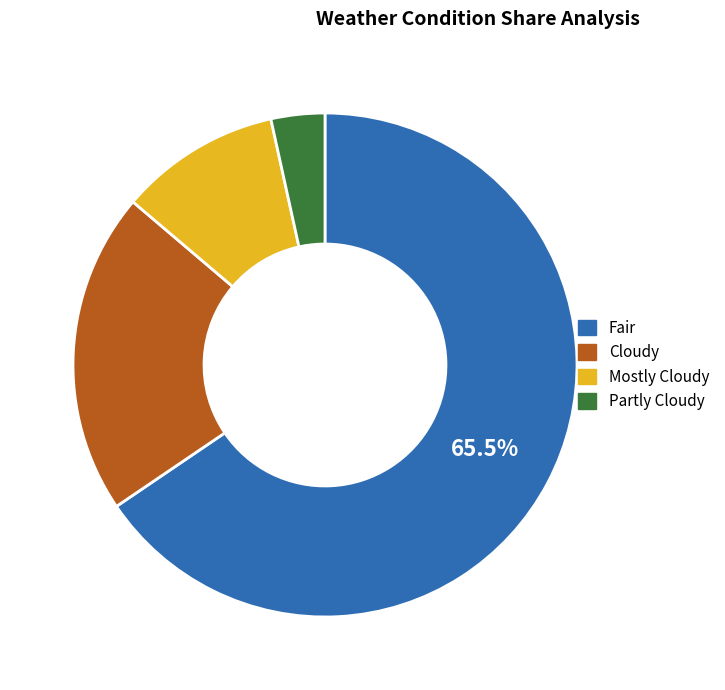

Does Partly Cloudy represent more than half of the total?

No